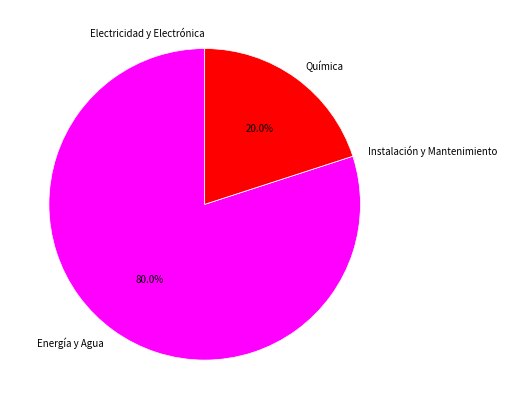

Which category has the biggest portion of the pie?

Energía y Agua